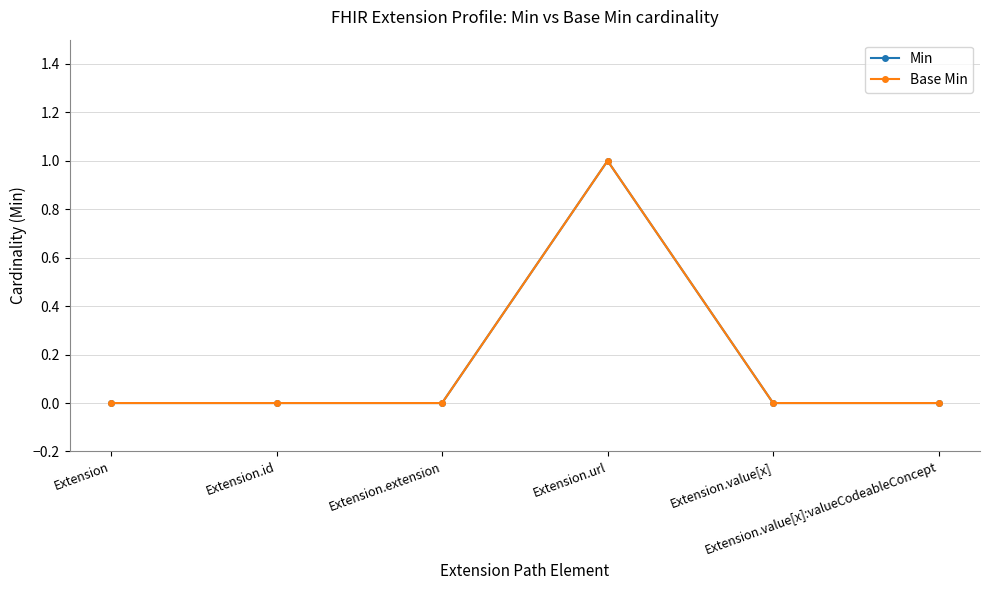

True or false: Min and Base Min intersect in this chart.

False